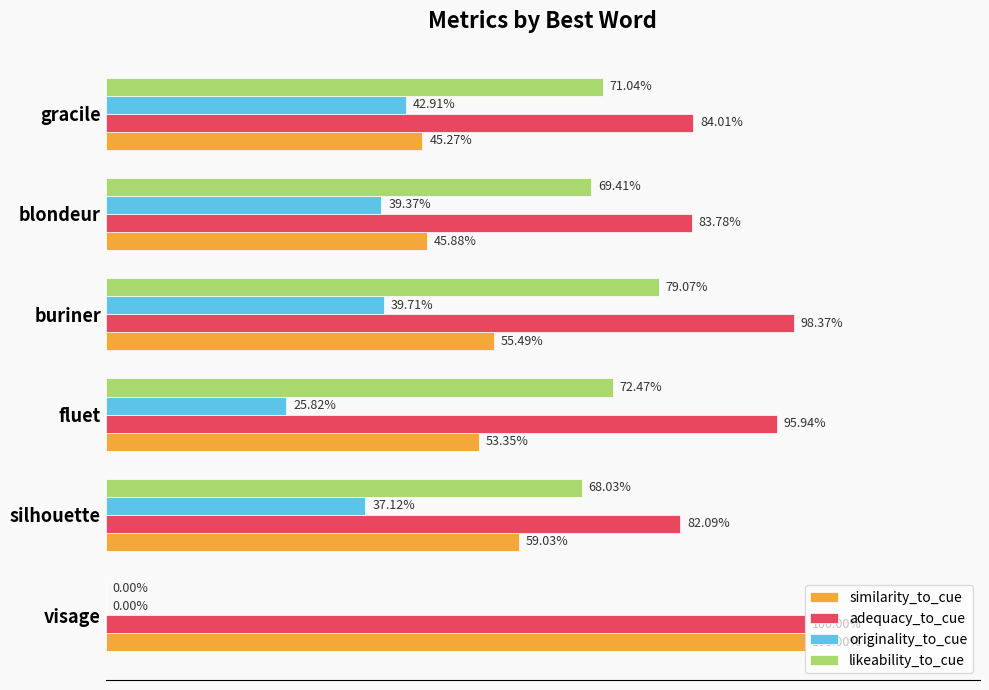

What are all the series names shown in the legend?

similarity_to_cue, adequacy_to_cue, originality_to_cue, likeability_to_cue